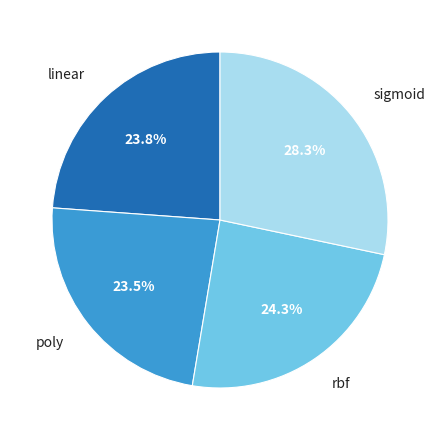

Between poly and sigmoid, which is larger?

sigmoid